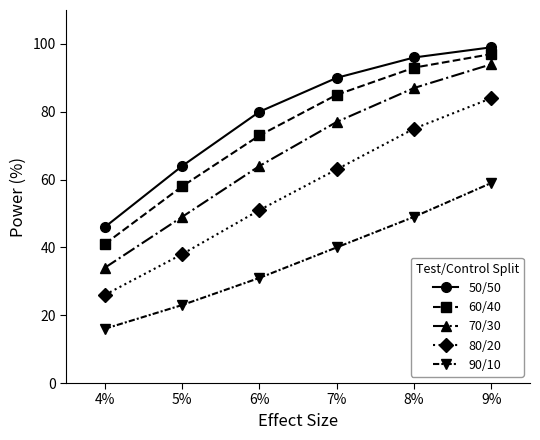

Reading right to left, transcribe all the data shown in this chart.

50/50: 9%=99	8%=96	7%=90	6%=80	5%=64	4%=46
60/40: 9%=97	8%=93	7%=85	6%=73	5%=58	4%=41
70/30: 9%=94	8%=87	7%=77	6%=64	5%=49	4%=34
80/20: 9%=84	8%=75	7%=63	6%=51	5%=38	4%=26
90/10: 9%=59	8%=49	7%=40	6%=31	5%=23	4%=16